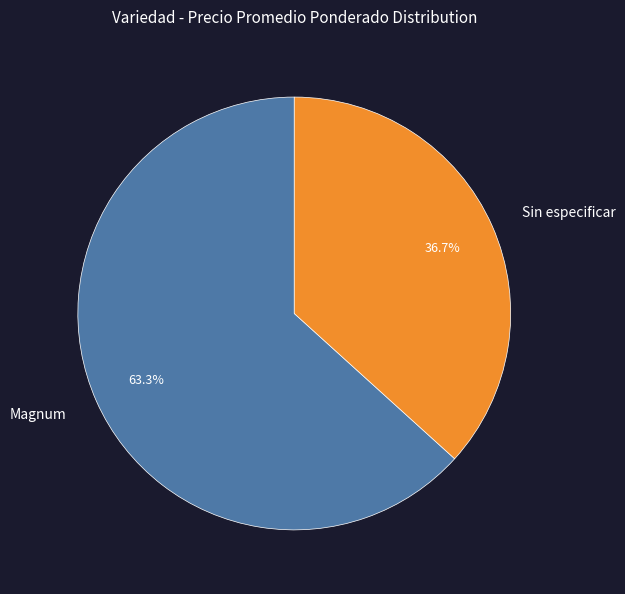

To the nearest percent, what percentage of the pie is Sin especificar?

37%